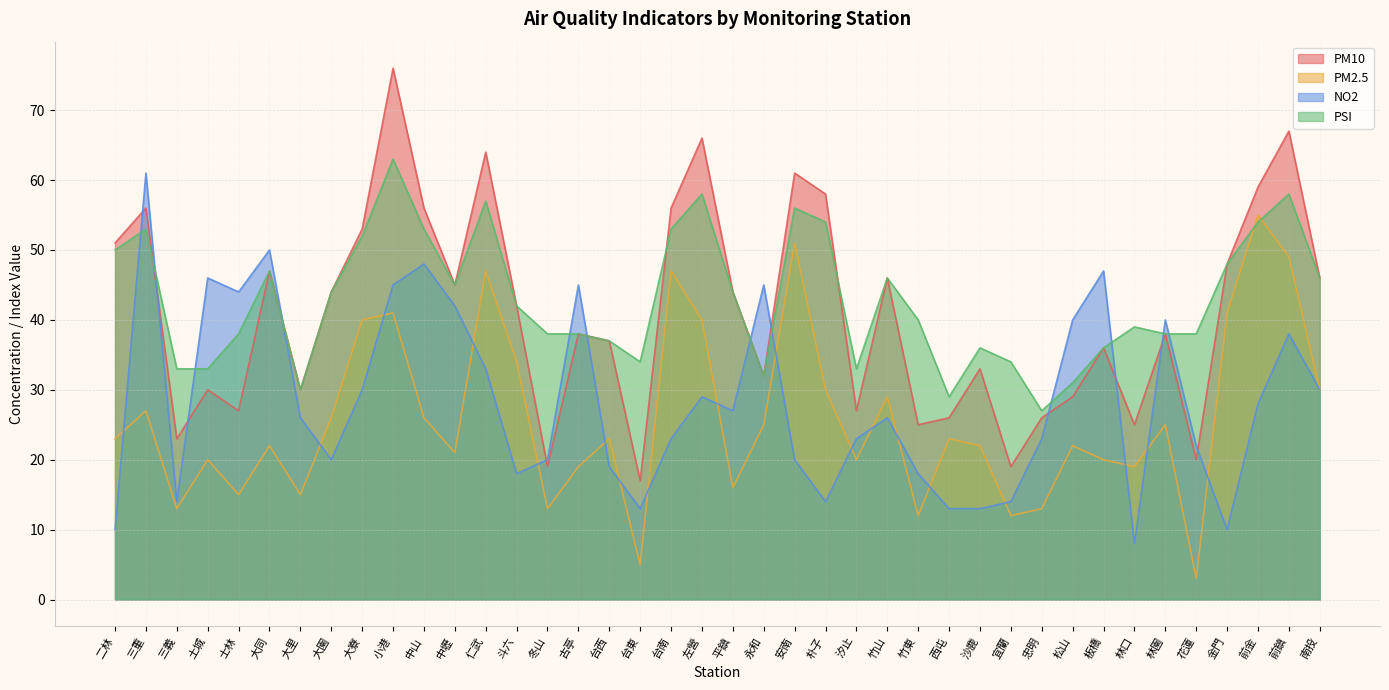

True or false: PSI and PM10 intersect in this chart.

True